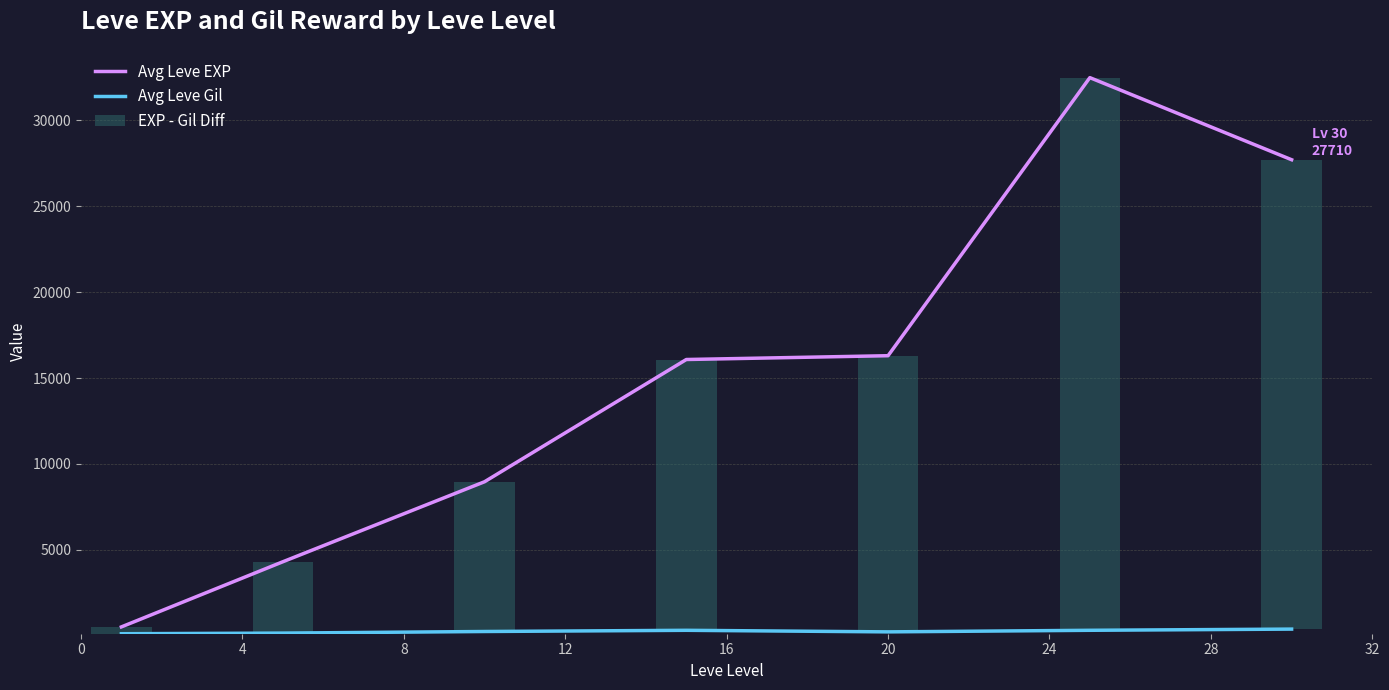

What is the spread (max minus min) of values at 0?

397.2